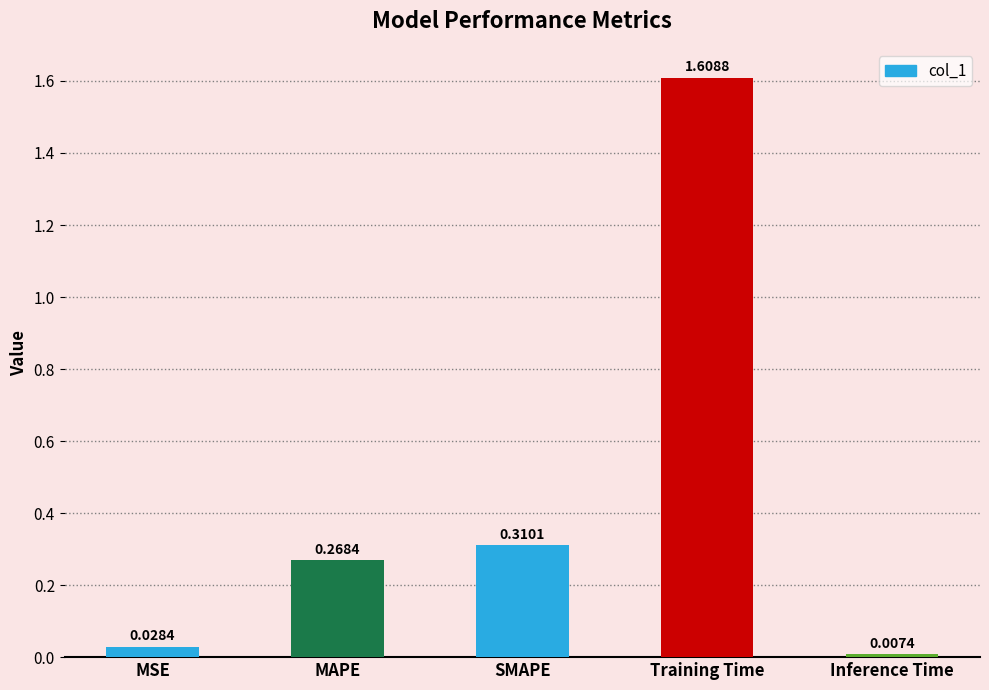

At which category does the chart reach its peak across all series?

Training Time